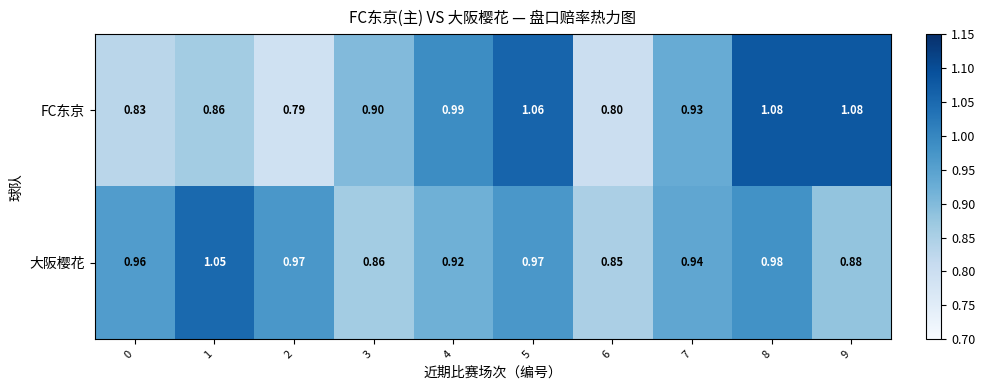

List the series in order of their overall mean, lowest first.

FC东京, 大阪樱花